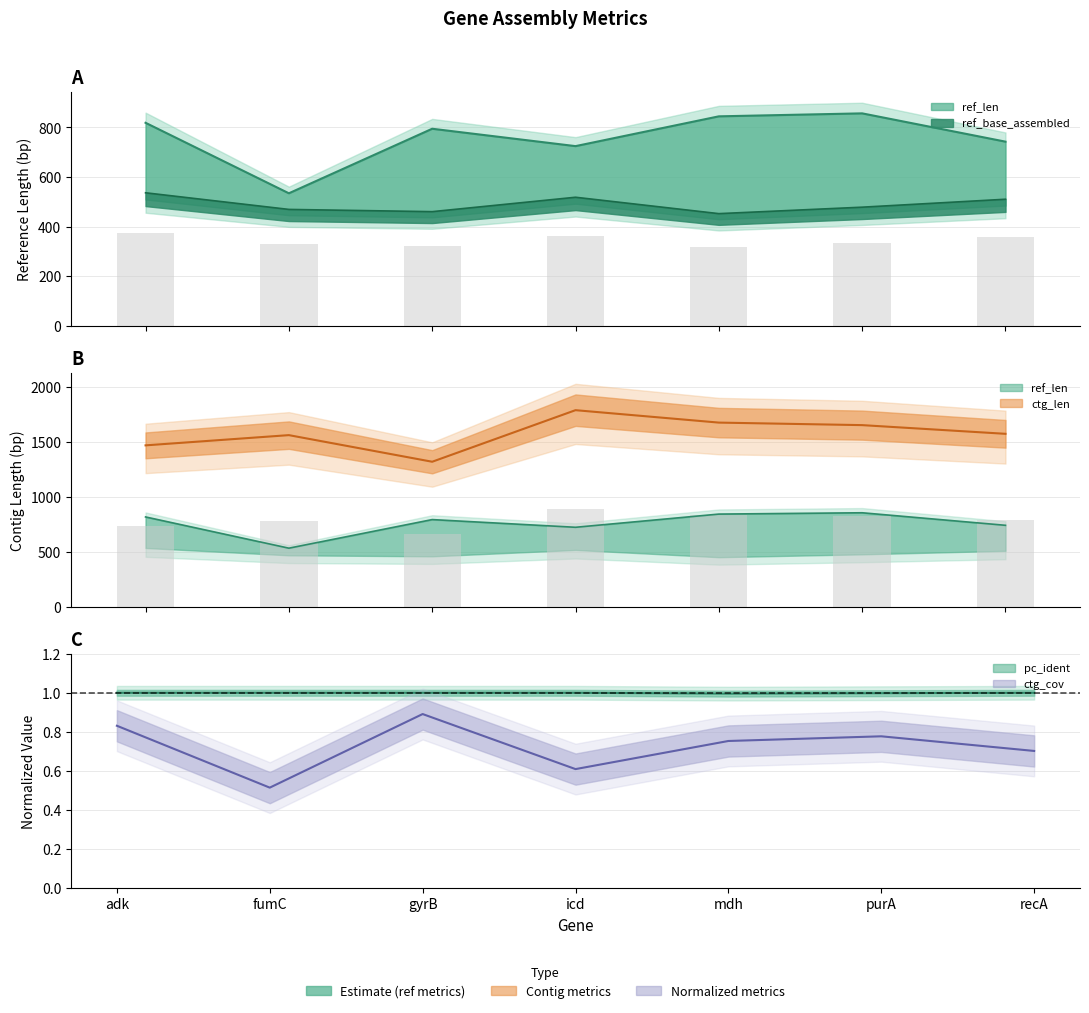

Which label corresponds to the smallest value in the chart?

mdh